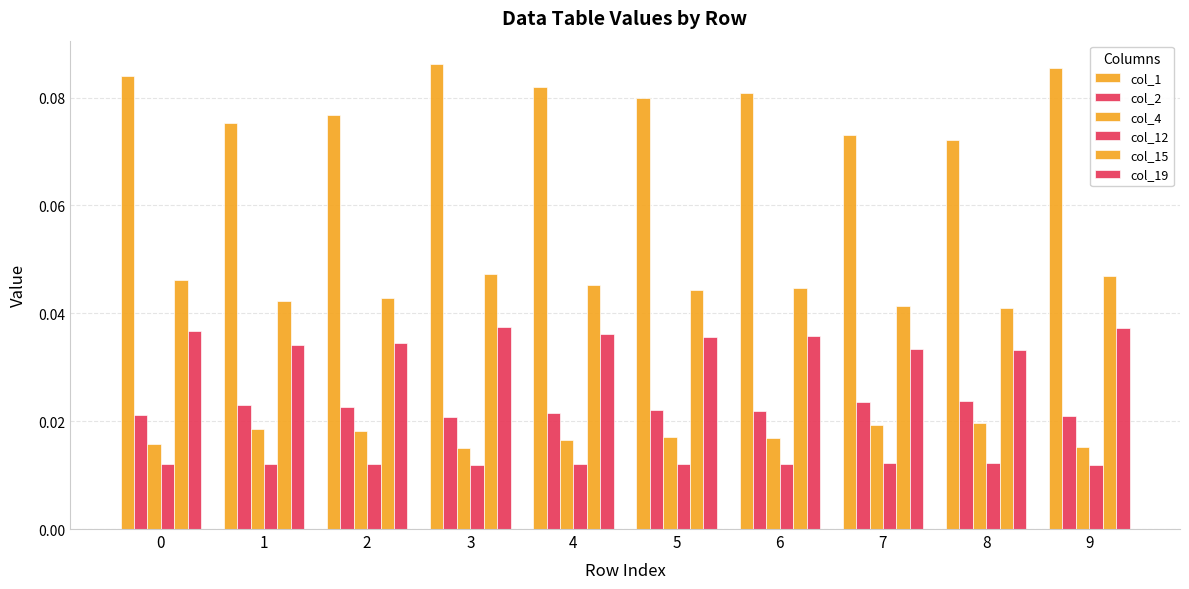

Rank the categories by col_12 value from highest to lowest.

8, 7, 1, 2, 5, 6, 4, 0, 9, 3